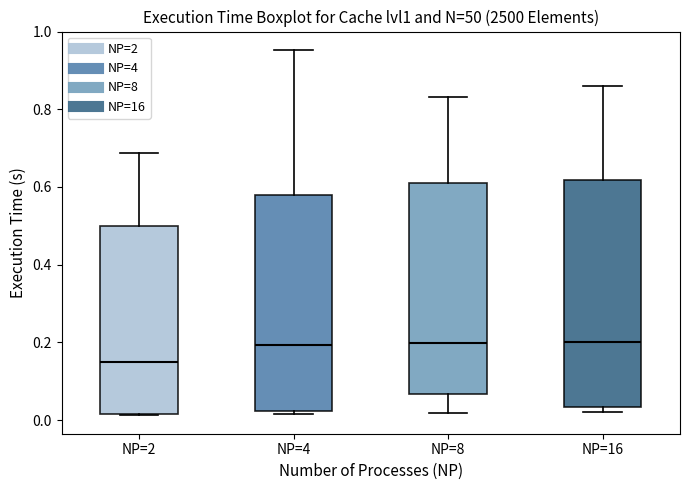

Reading left to right, read every box against the y-axis: the position of its median line, the range the box covers, and the ends of its whiskers. The values are not printed on the chart, so give them approximately, as read against the axis.

NP=2: median 0.14, box 0.02 to 0.50, whiskers 0.02 to 0.68
NP=4: median 0.20, box 0.02 to 0.58, whiskers 0.02 to 0.96
NP=8: median 0.20, box 0.06 to 0.62, whiskers 0.02 to 0.84
NP=16: median 0.20, box 0.04 to 0.62, whiskers 0.02 to 0.86